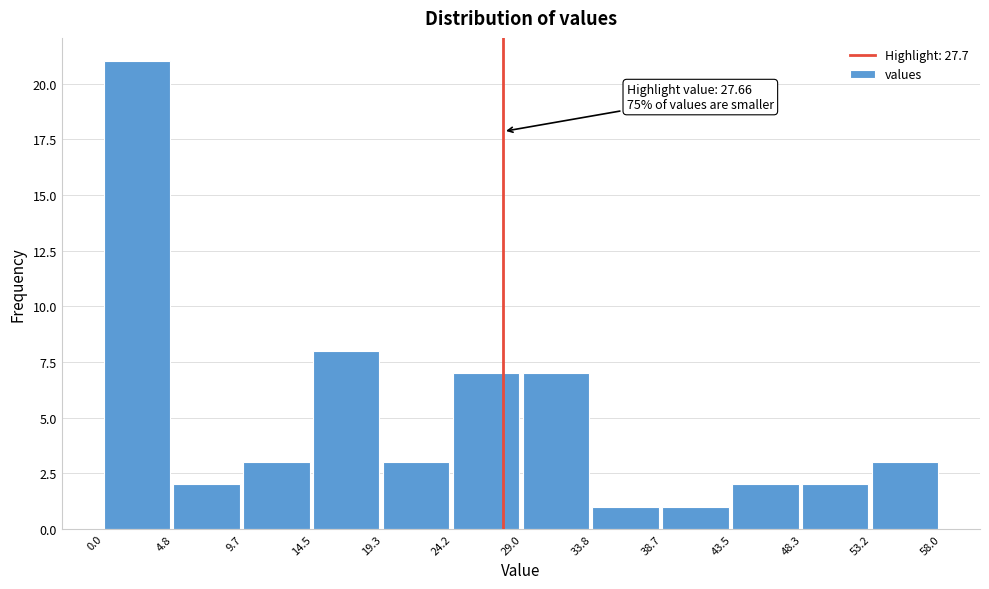

Over which range of the x-axis is the bar tallest?

0.0 to 4.8